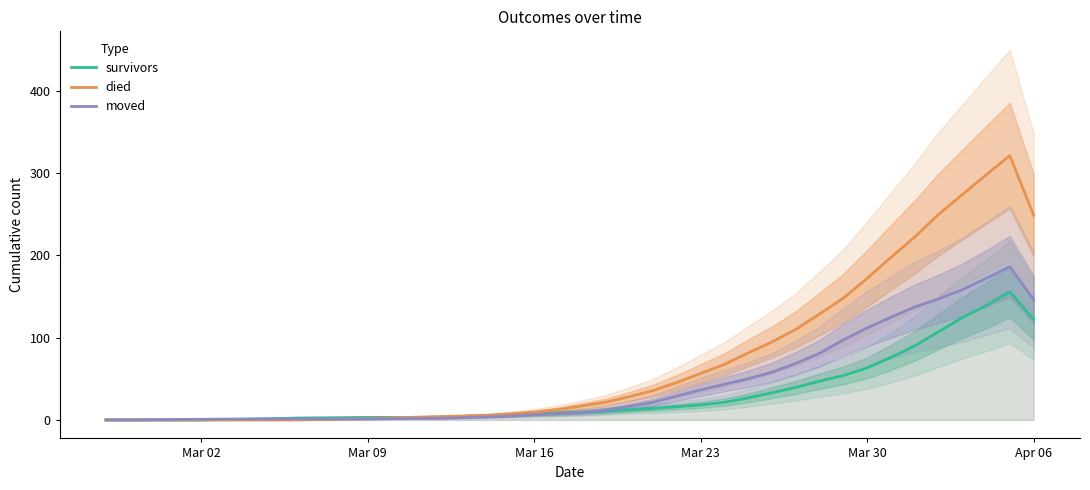

Reading right to left, extract all data points from this chart.

survivors: 122.0	155.8	139.0	124.2	107.2	90.0	76.0	63.2	54.0	47.0	39.5	33.0	26.8	21.5	18.2	16.0	14.0	12.5	10.8	9.5	8.5	7.5	6.5	5.2	4.2	3.2	3.0	3.0	3.0	2.8	2.5	2.2	1.5	1.0	0.5	0.0	0.0	0.0	0.0	0.0
died: 248.8	321.2	297.8	273.8	249.8	222.2	197.5	172.0	148.0	128.8	110.0	94.8	81.5	67.5	56.5	45.5	35.8	28.2	21.5	17.0	12.5	9.5	7.2	5.5	4.8	4.0	3.2	2.5	1.5	1.0	0.5	0.0	0.0	0.0	0.0	0.0	0.0	0.0	0.0	0.0
moved: 146.0	186.2	172.0	158.2	147.0	137.2	124.8	111.8	97.2	81.0	68.8	58.0	50.0	43.2	36.5	29.0	21.5	16.5	12.0	9.2	7.8	6.5	4.8	3.8	2.8	2.0	1.8	1.5	1.2	1.2	1.2	1.2	1.2	1.0	1.0	0.8	0.5	0.2	0.0	0.0